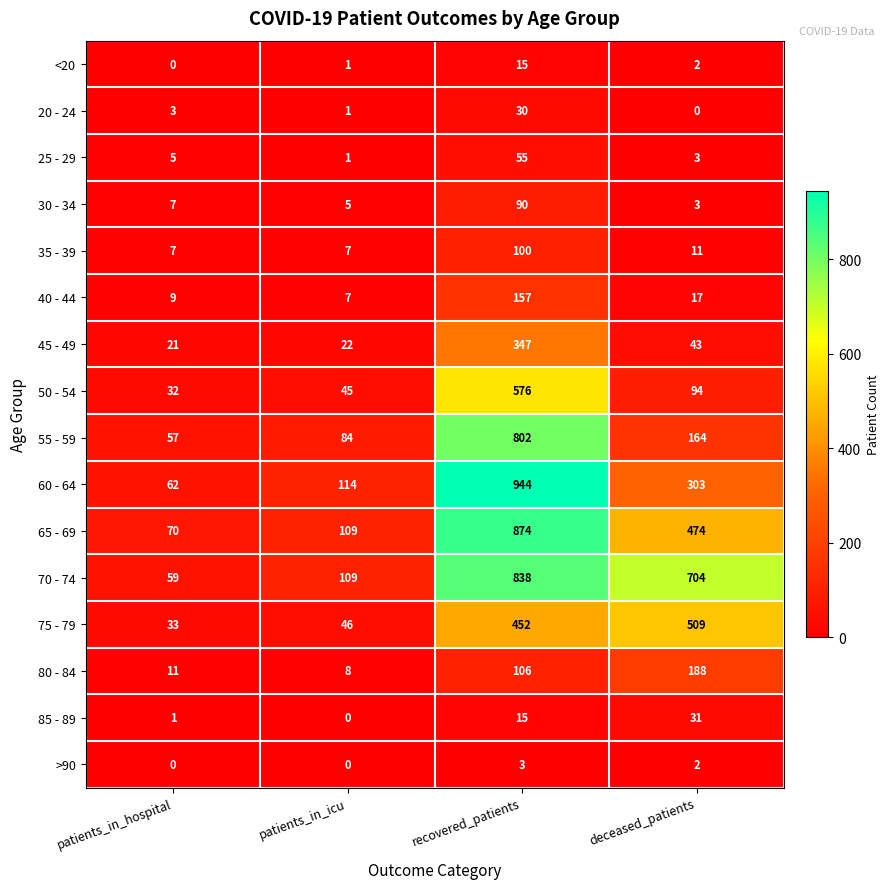

Between patients_in_hospital and patients_in_icu, which series saw the biggest shift?

60 - 64